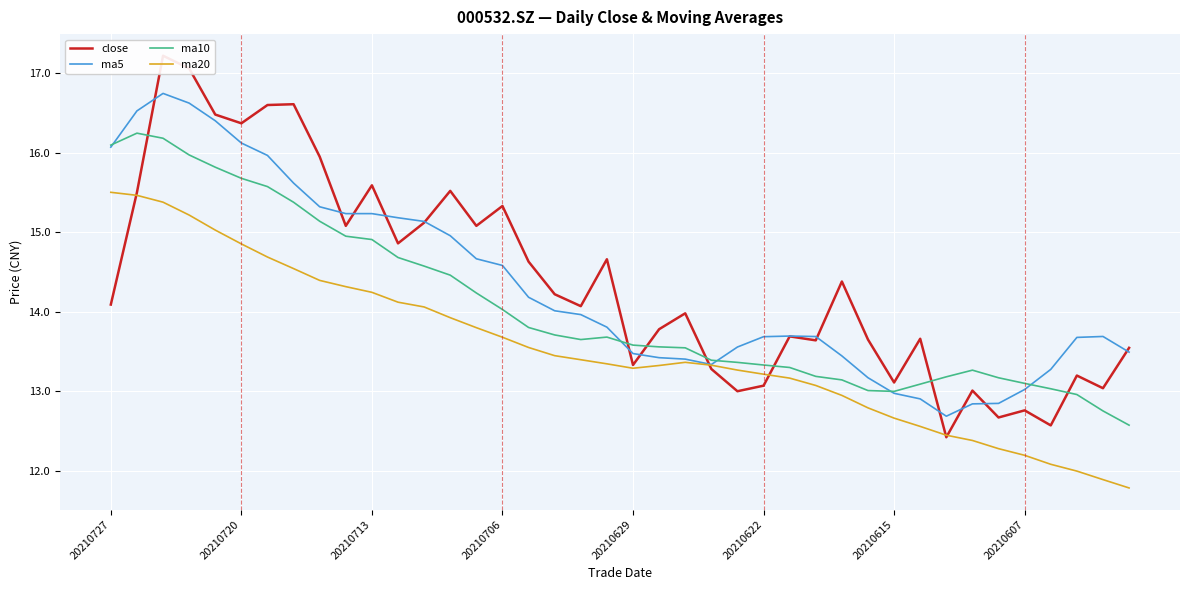

How many interior local valleys does the close series have?

13